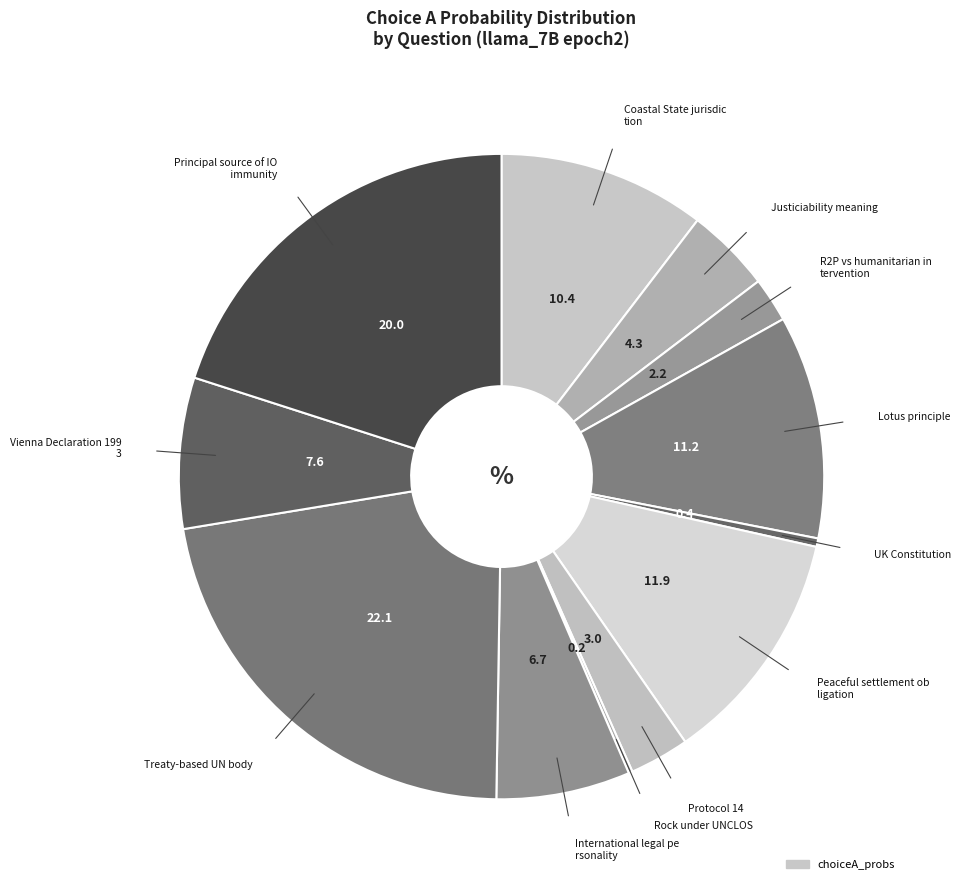

Count the number of slices in the pie.

12